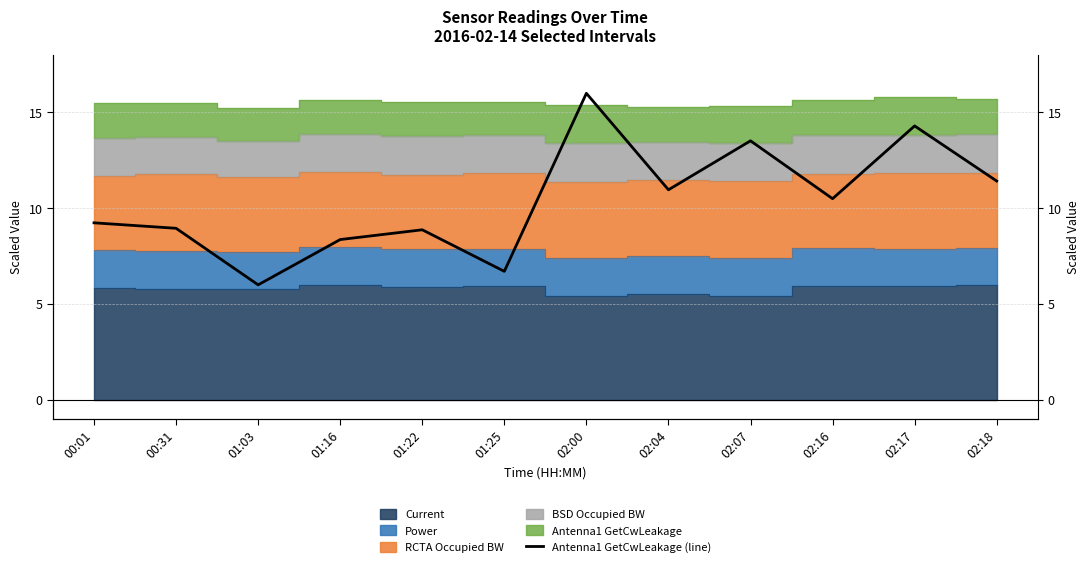

Which has a higher value, 02:16 or 02:18?

02:18